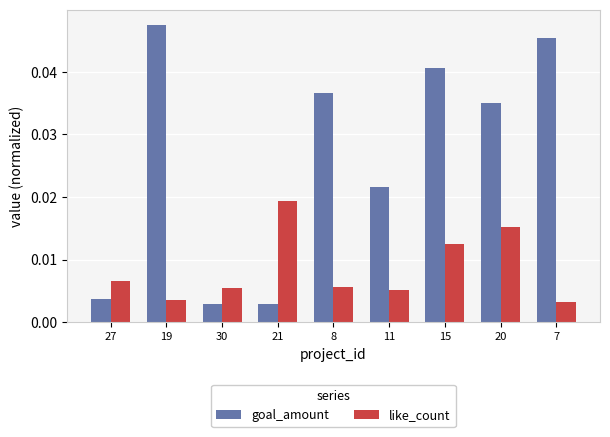

Between 11 and 15, which series saw the biggest shift?

goal_amount